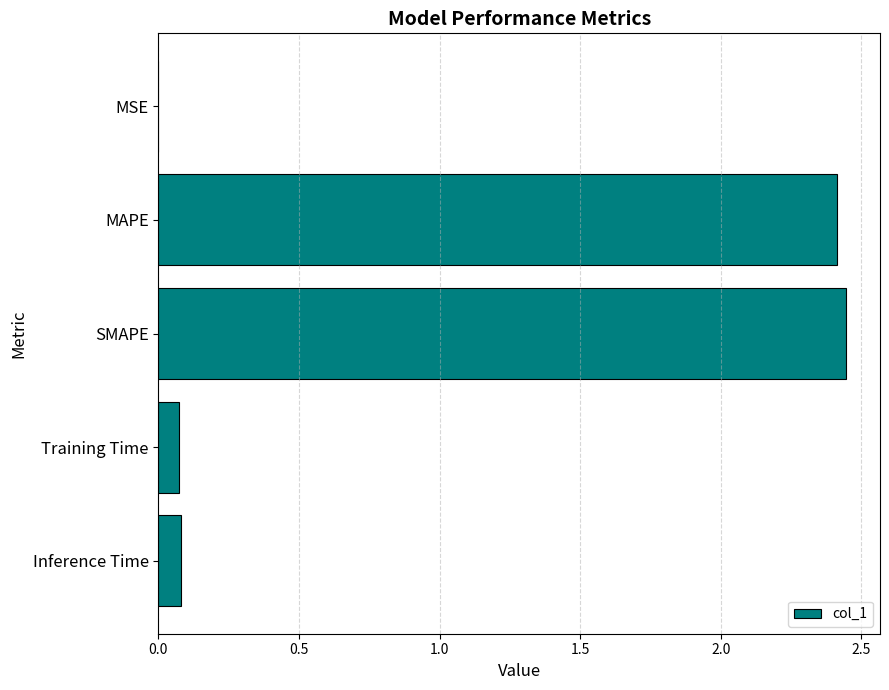

Are the bars horizontal?

Yes